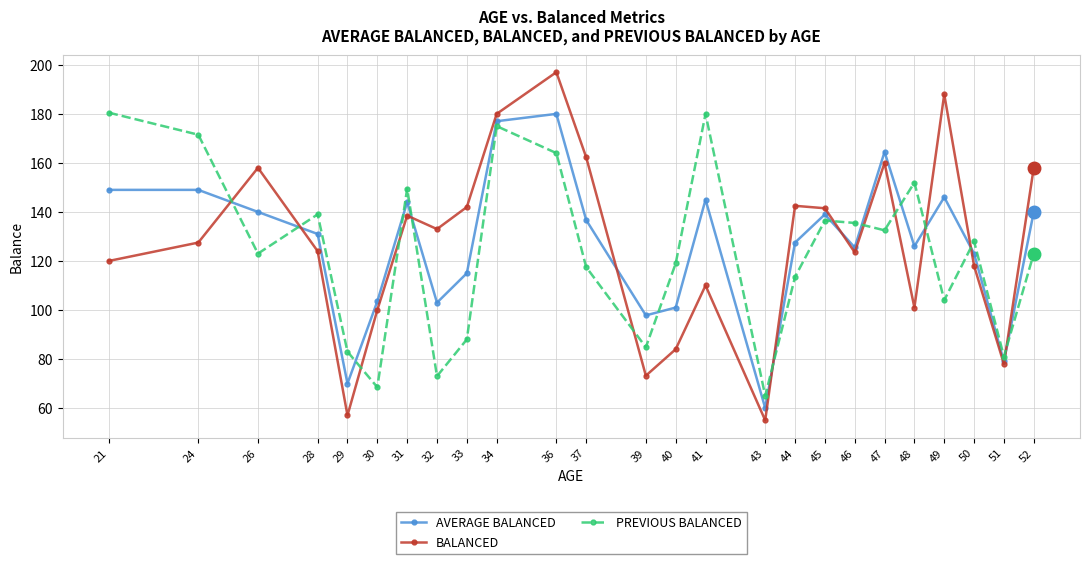

Which series changed the most between 24 and 48?

BALANCED